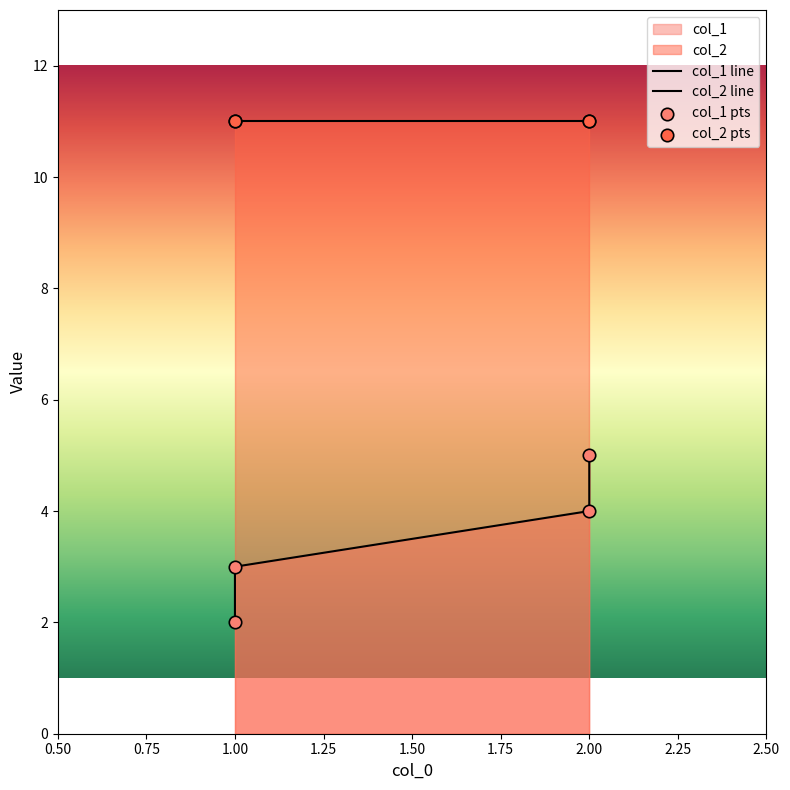

Approximately how many times larger is the value at 2 compared to 2?

0.8